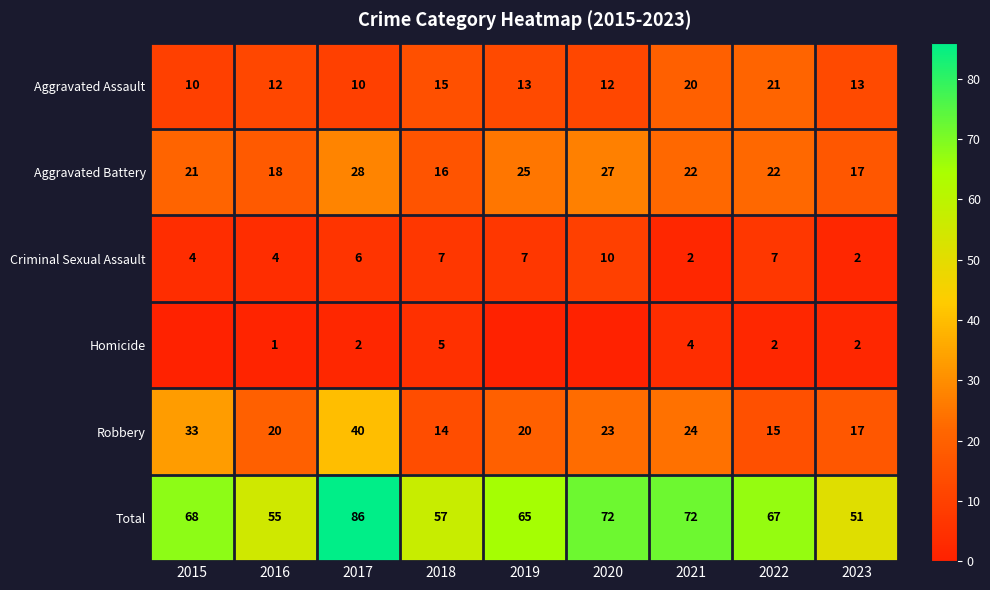

Which label corresponds to the smallest value in the chart?

2015